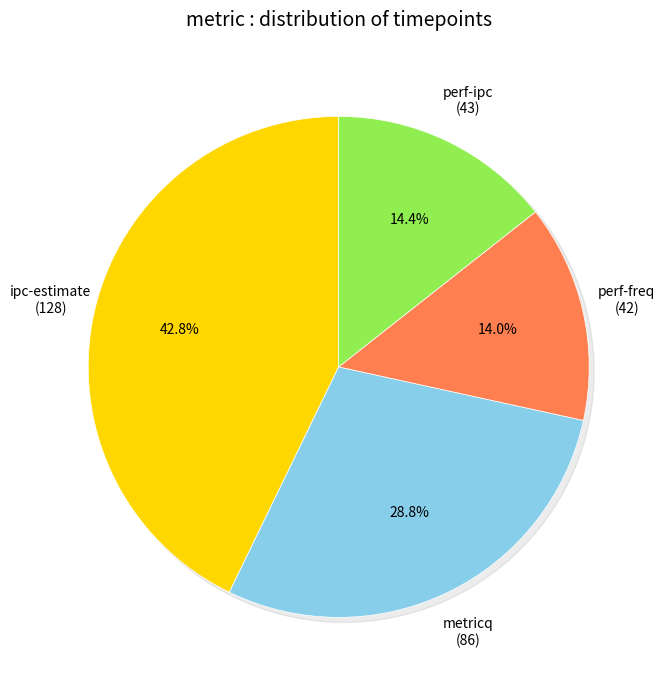

What percentage is NOT represented by perf-freq?

86.0%